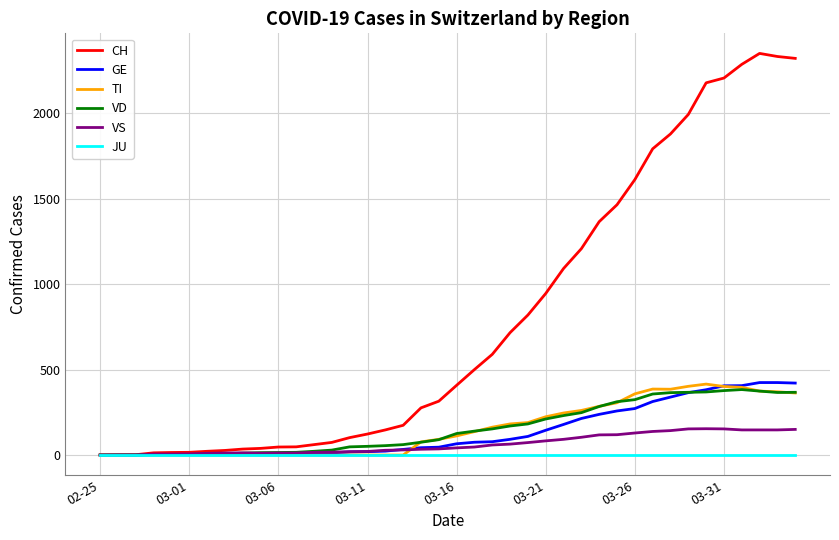

Which series has the widest spread of values?

CH